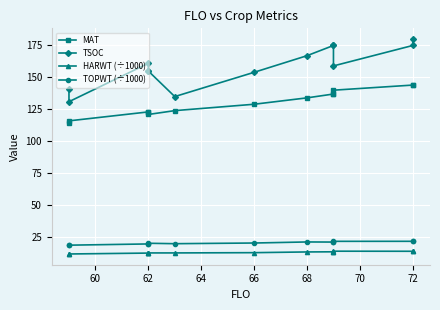

True or false: HARWT (÷1000) and TOPWT (÷1000) cross at least once.

False